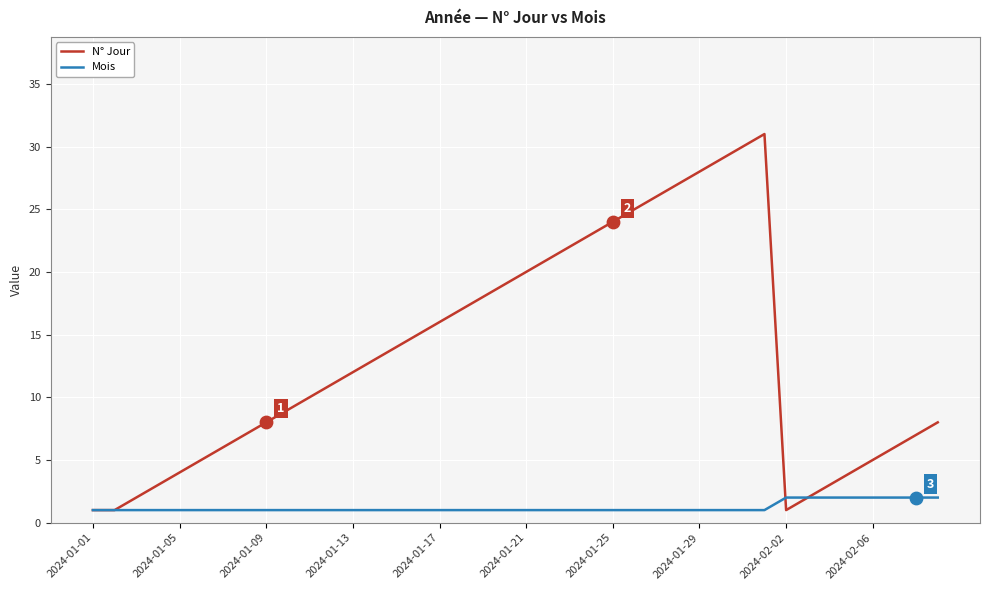

Which series has the largest total across all categories?

N° Jour